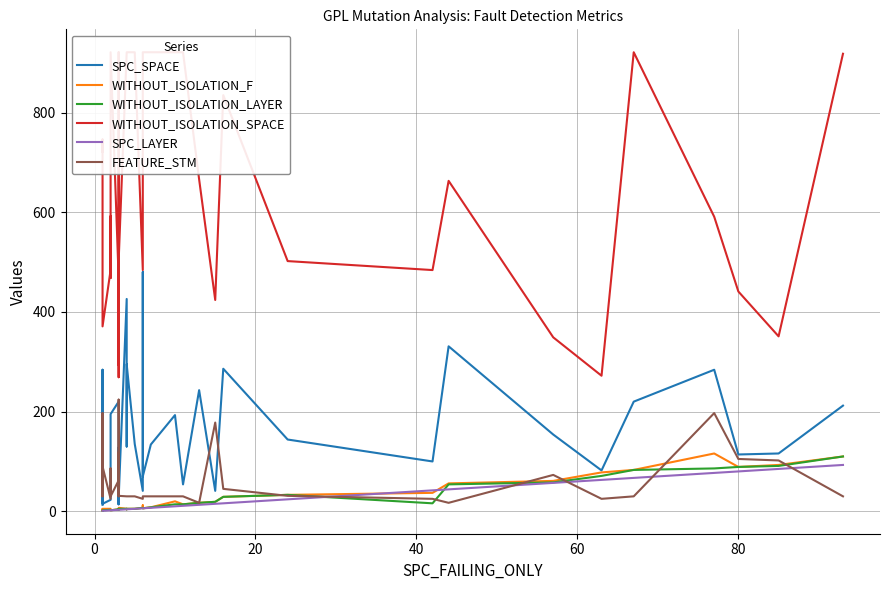

Does the chart have visible grid lines?

Yes